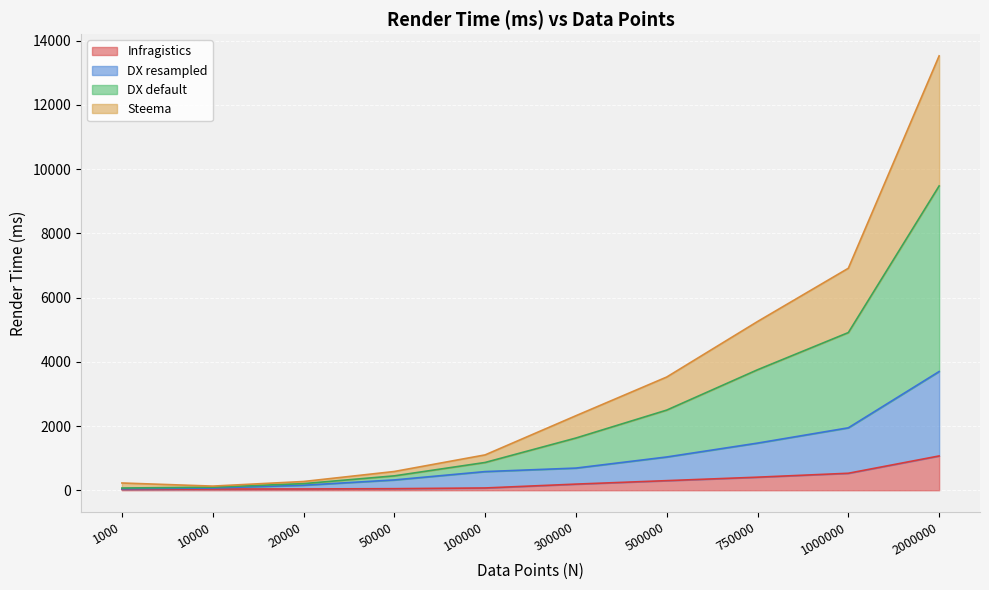

At which category is the sum across all series the highest?

2000000